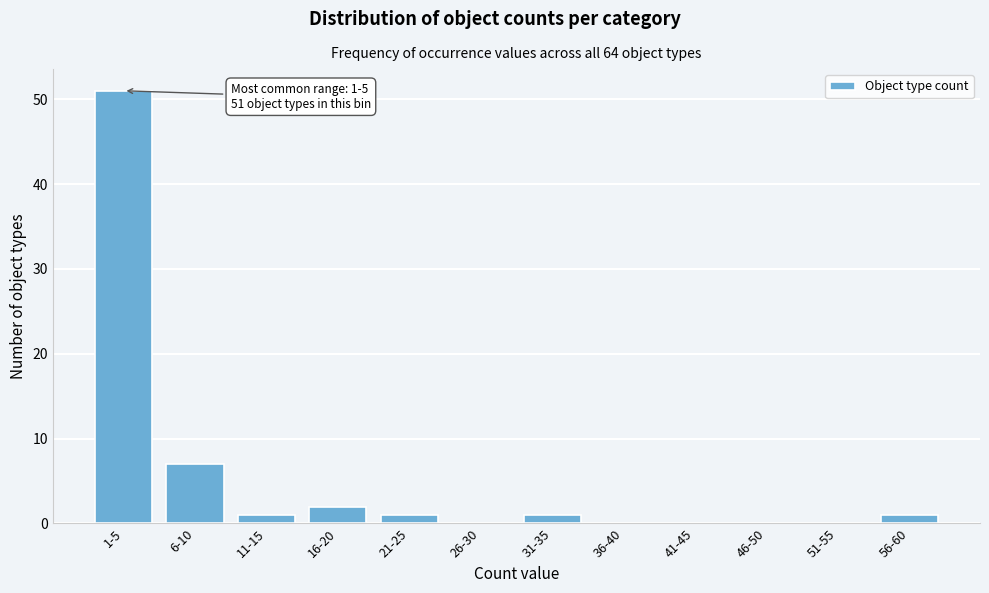

Reading left to right, transcribe all the data shown in this chart.

1-5=51	6-10=7	11-15=1	16-20=2	21-25=1	26-30=0	31-35=1	36-40=0	41-45=0	46-50=0	51-55=0	56-60=1